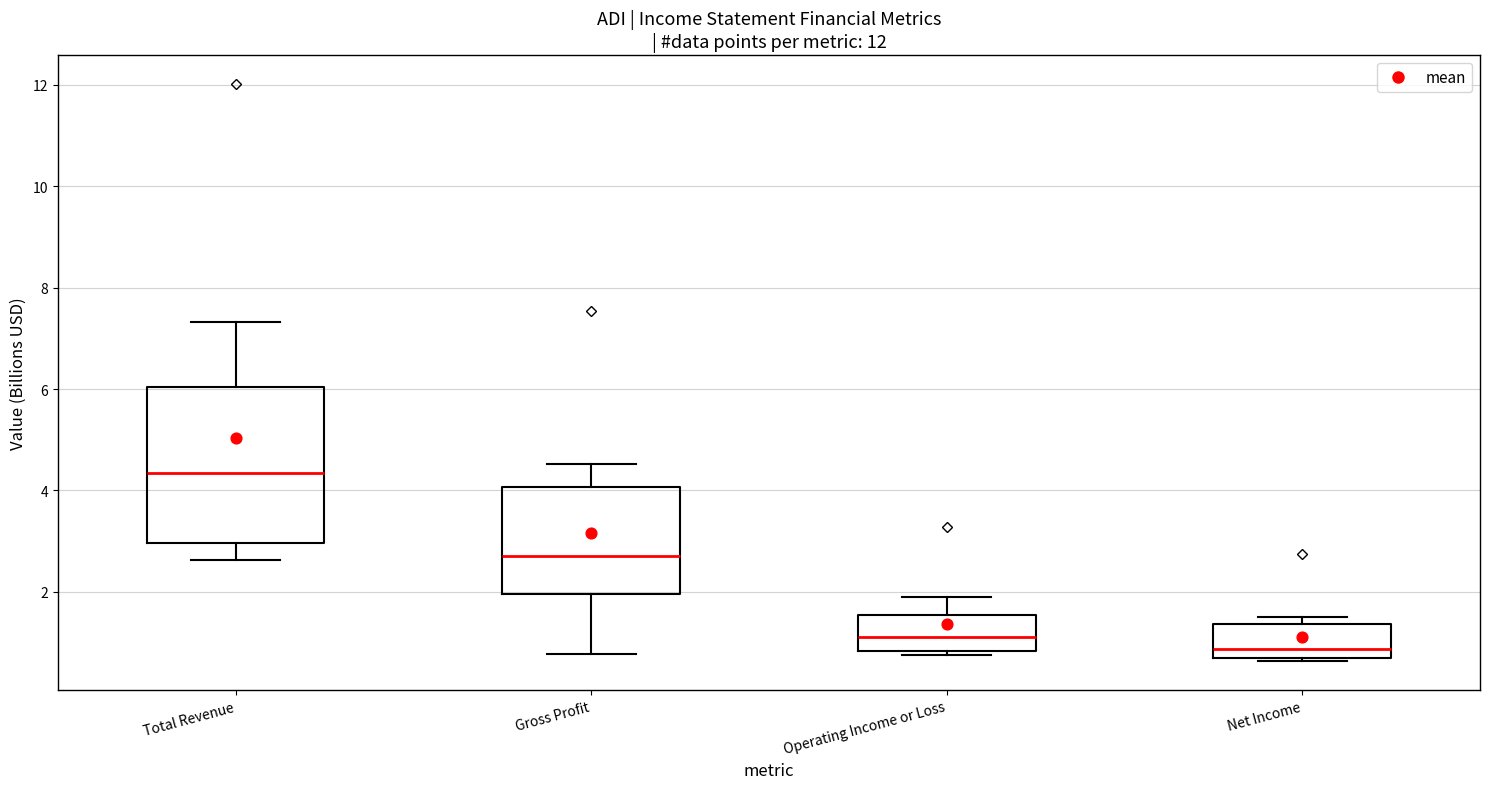

Which box has the highest median line?

Total Revenue